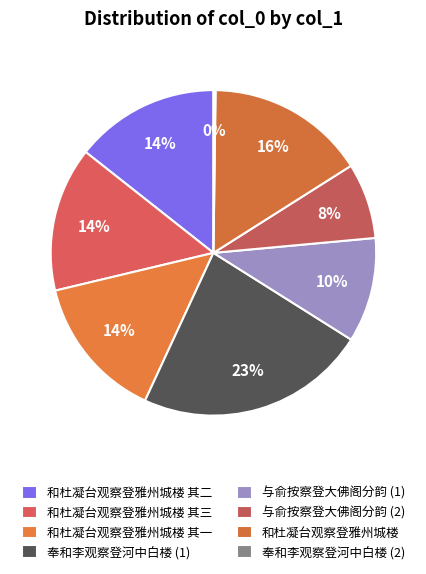

Which category has the biggest portion of the pie?

奉和李观察登河中白楼